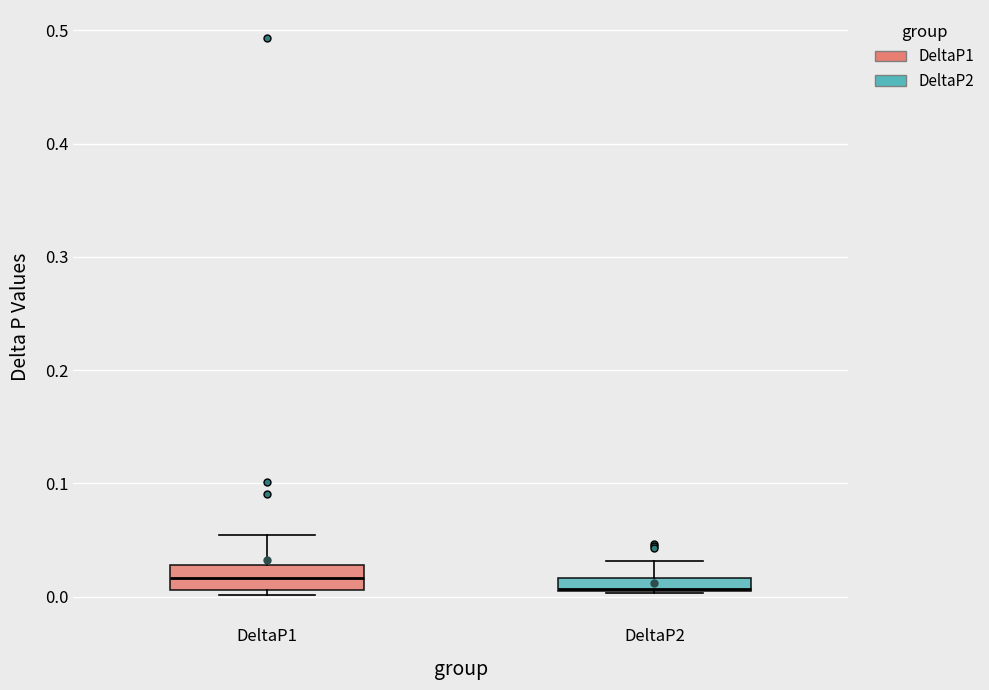

Where does the median line of the box for DeltaP1 sit on the y-axis? The values are not printed on the chart, so give them approximately, as read against the axis.

0.02